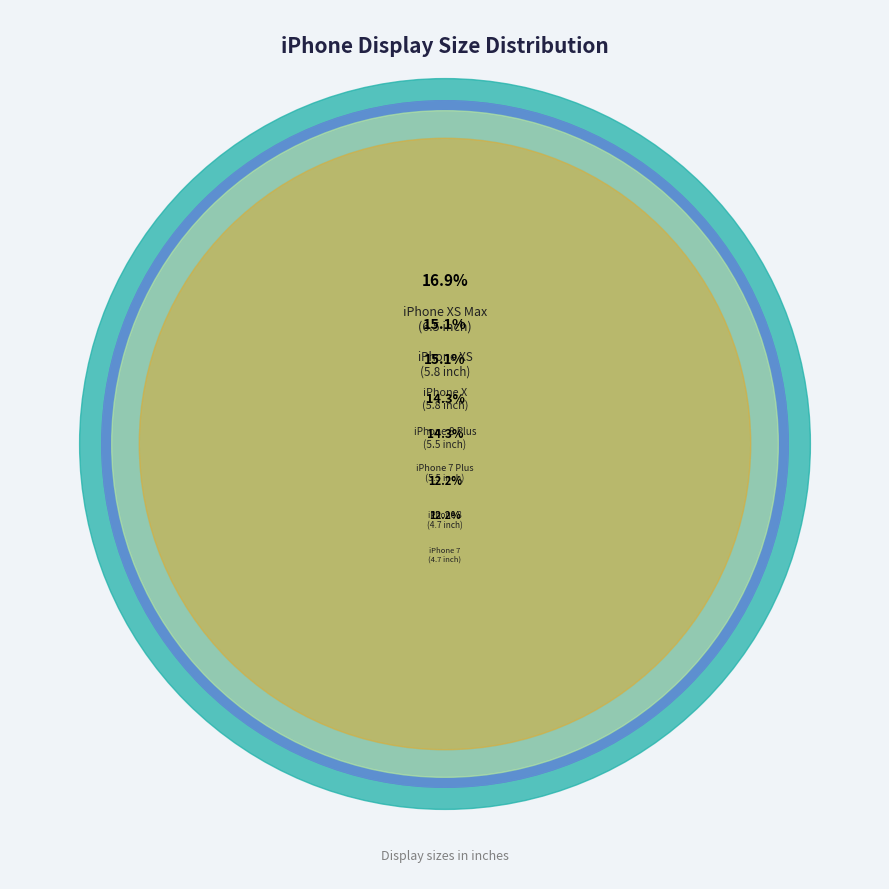

What is the ratio of the value at iPhone 7 to the value at iPhone XS?

0.8